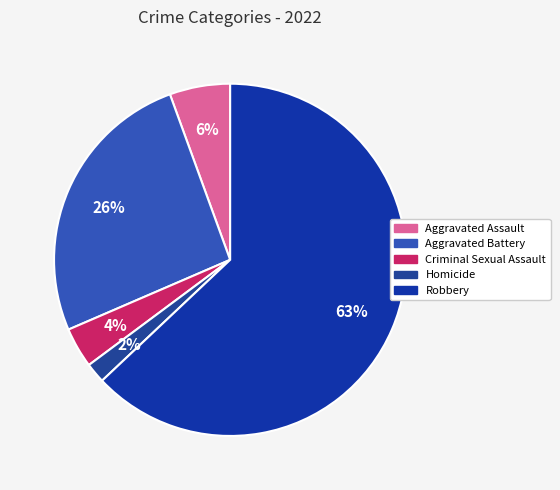

How many segments does this pie chart have?

5